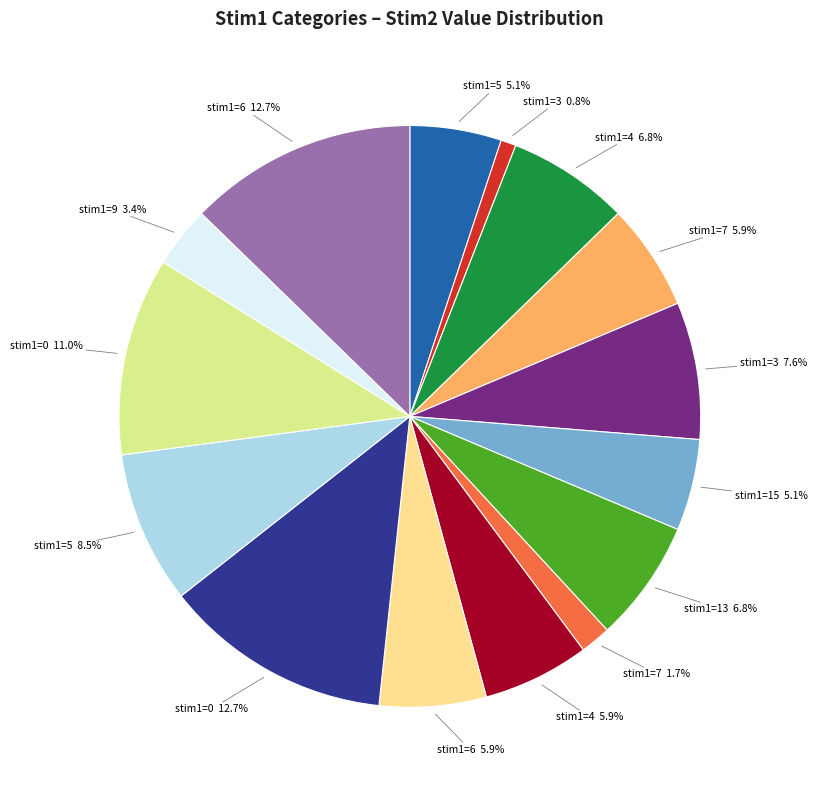

To the nearest percent, what is the difference between the largest and smallest slice percentages?

12%